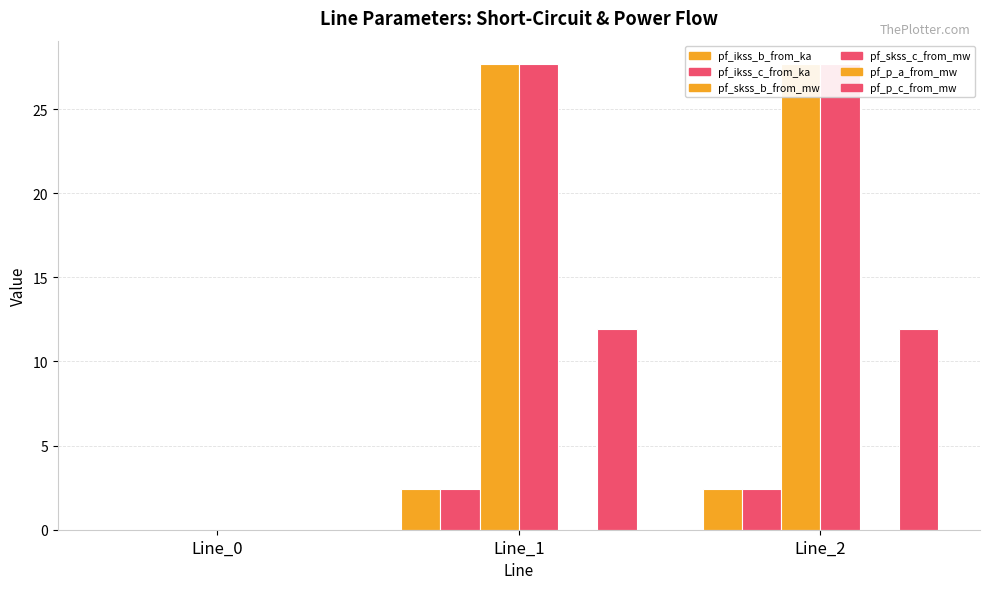

Which series has the largest total across all categories?

pf_skss_c_from_mw